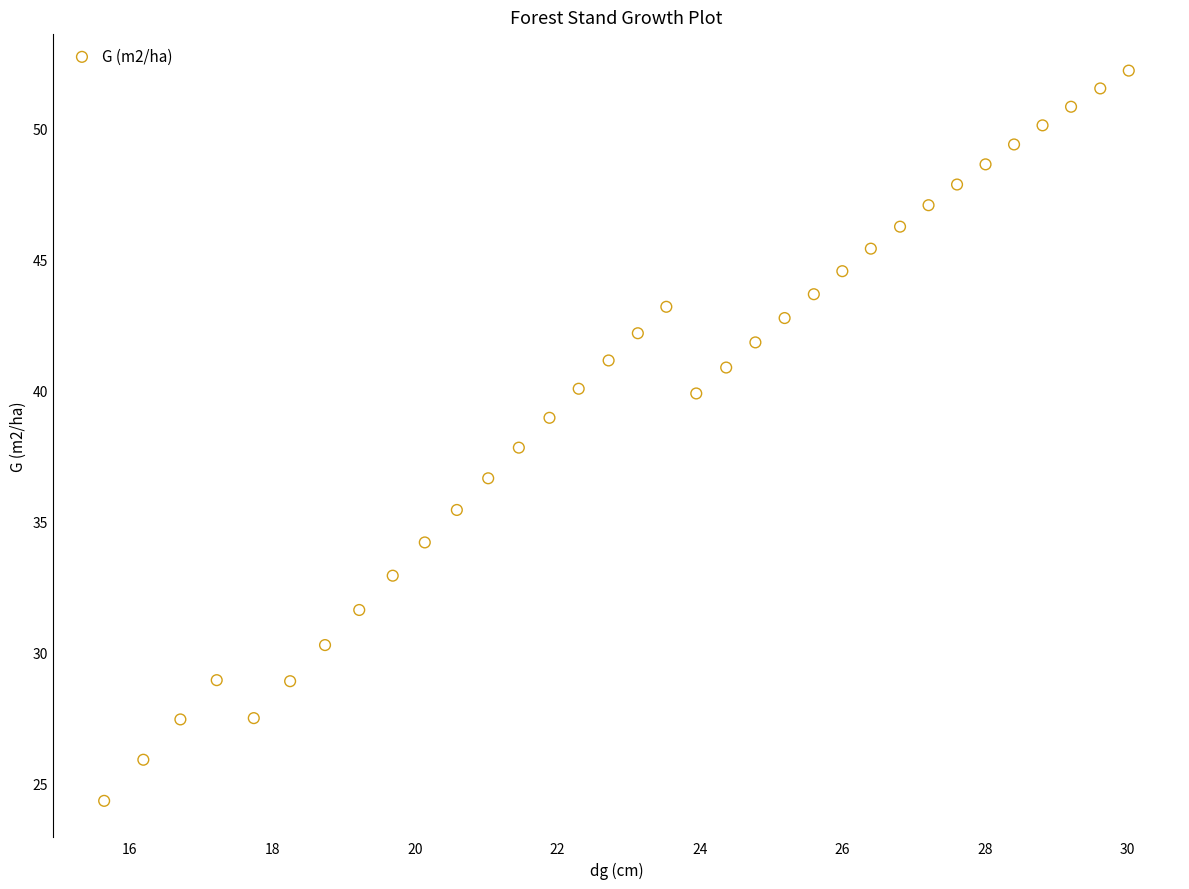

What is the range of X values (max minus min)?

14.4